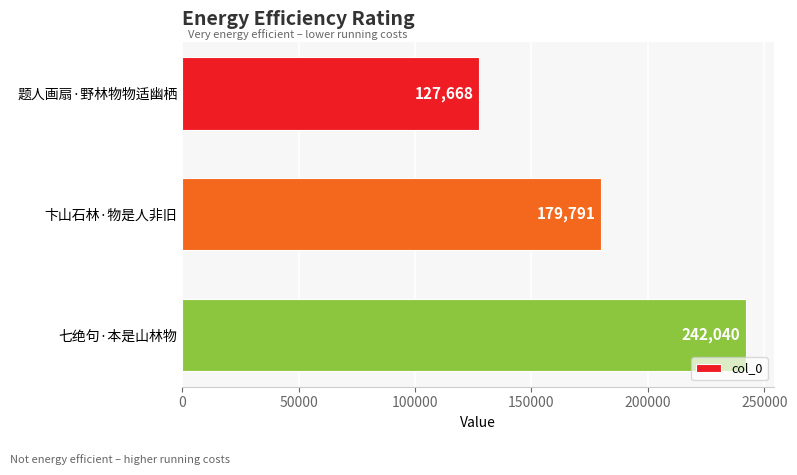

Count the number of data series in this chart.

1